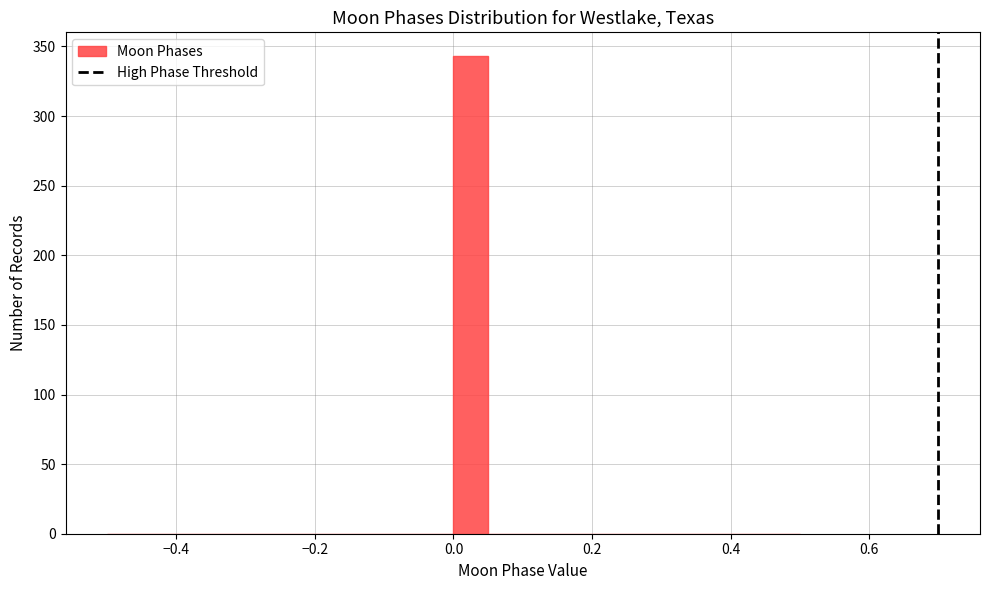

Around what value on the x-axis is the tallest bar? Give the approximate position of its centre, as read against the axis.

0.02